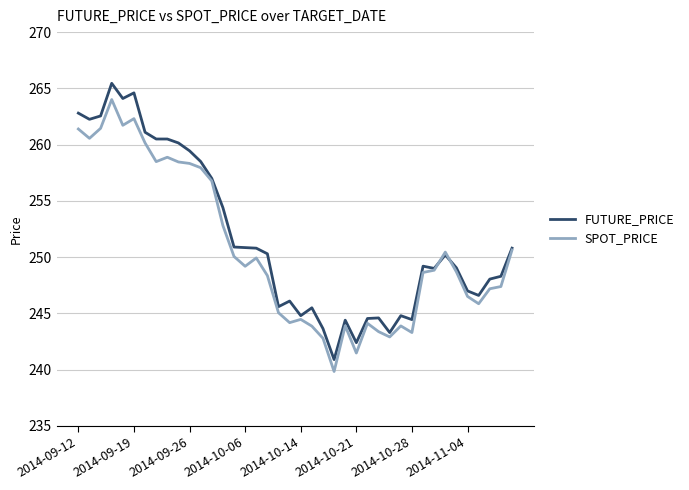

Which series has the widest spread of values?

FUTURE_PRICE